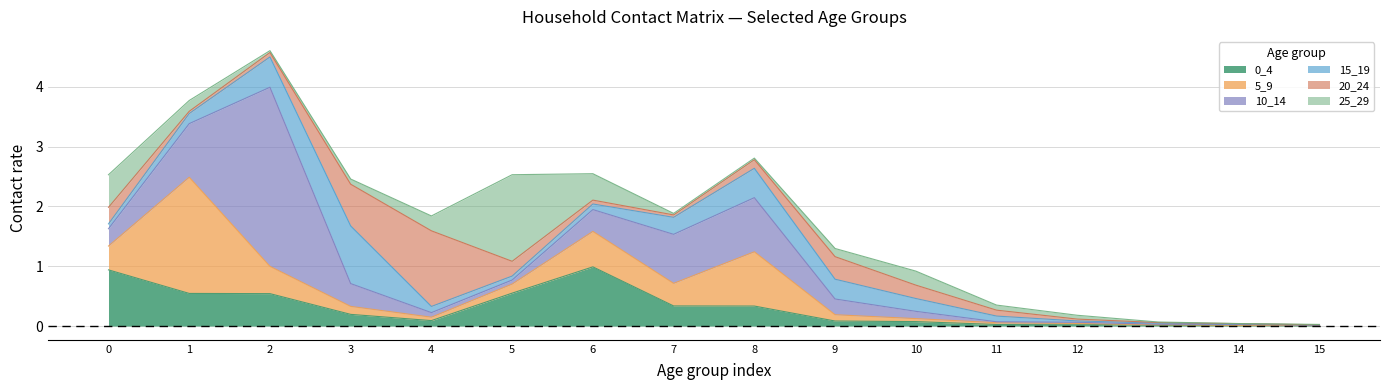

Which category has the highest value across all series?

2